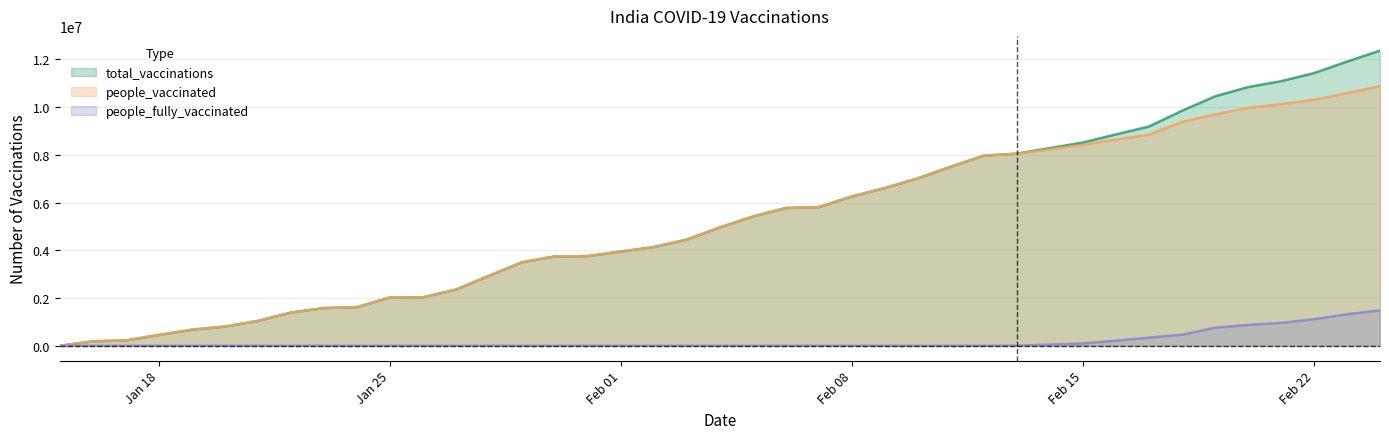

How many positive values does the people_vaccinated series have?

39